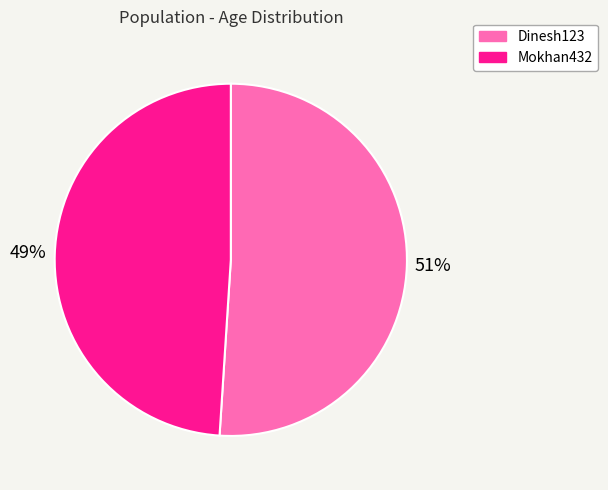

Do Dinesh123 and Mokhan432 together represent more than half of the pie?

Yes